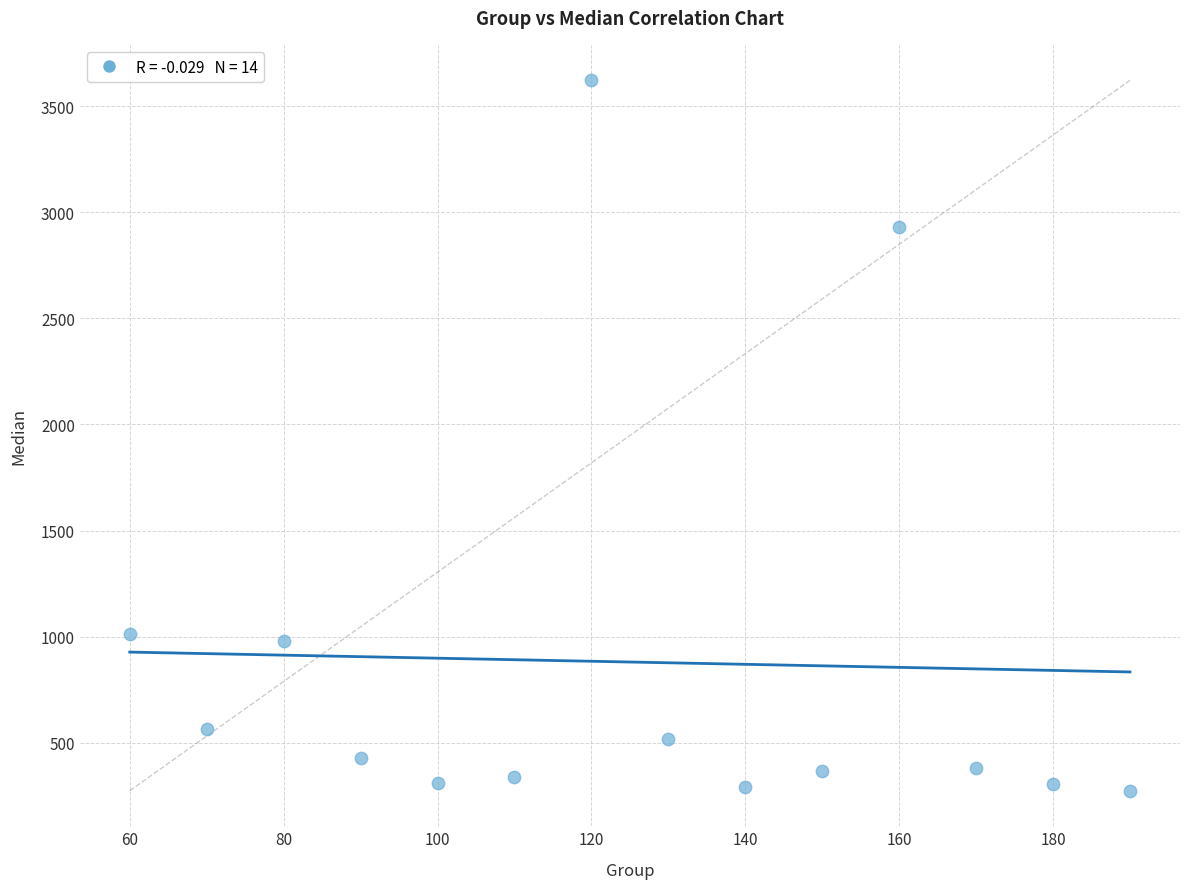

What is the range of X values (max minus min)?

130.0